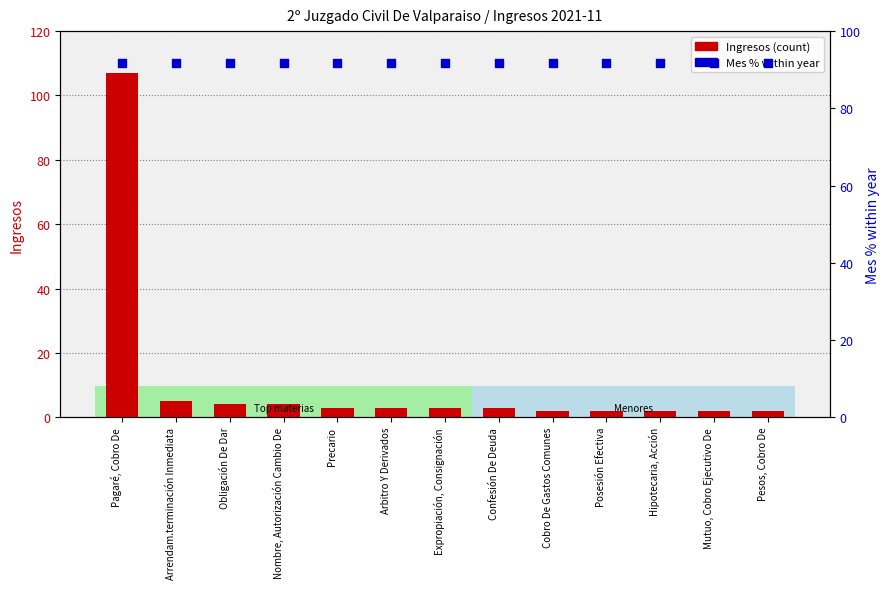

Which series has the largest total across all categories?

Mes % within year